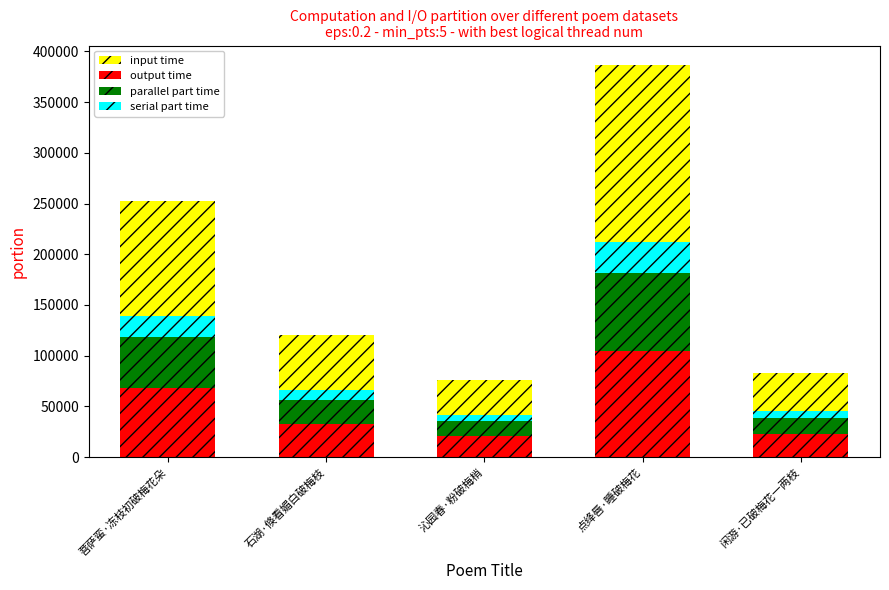

True or false: output time has a value of 22448.1 at 闲游·已破梅花一两枝.

True